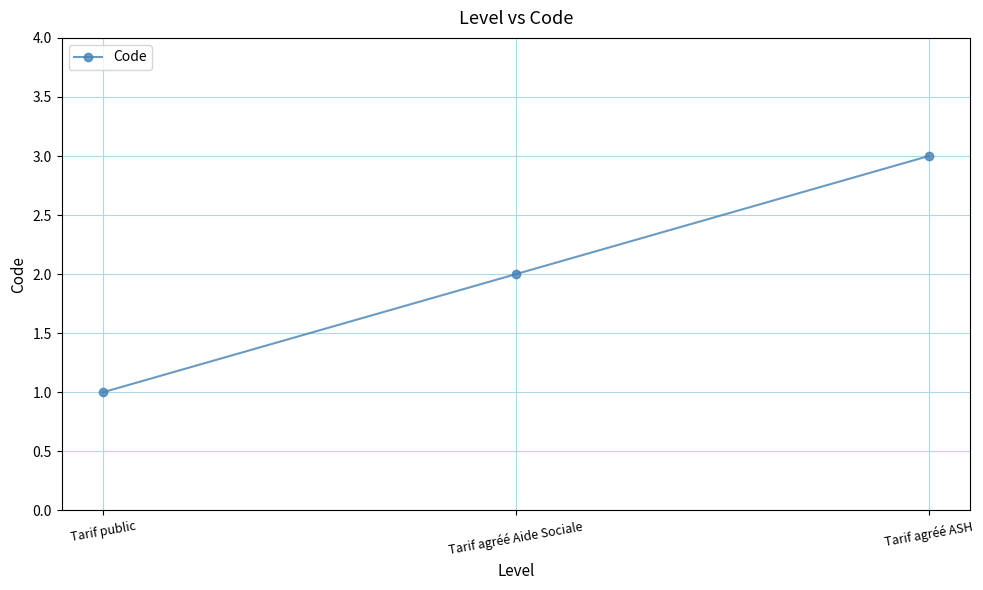

Reading left to right, transcribe all the data shown in this chart.

Tarif public=1	Tarif agréé Aide Sociale=2	Tarif agréé ASH=3